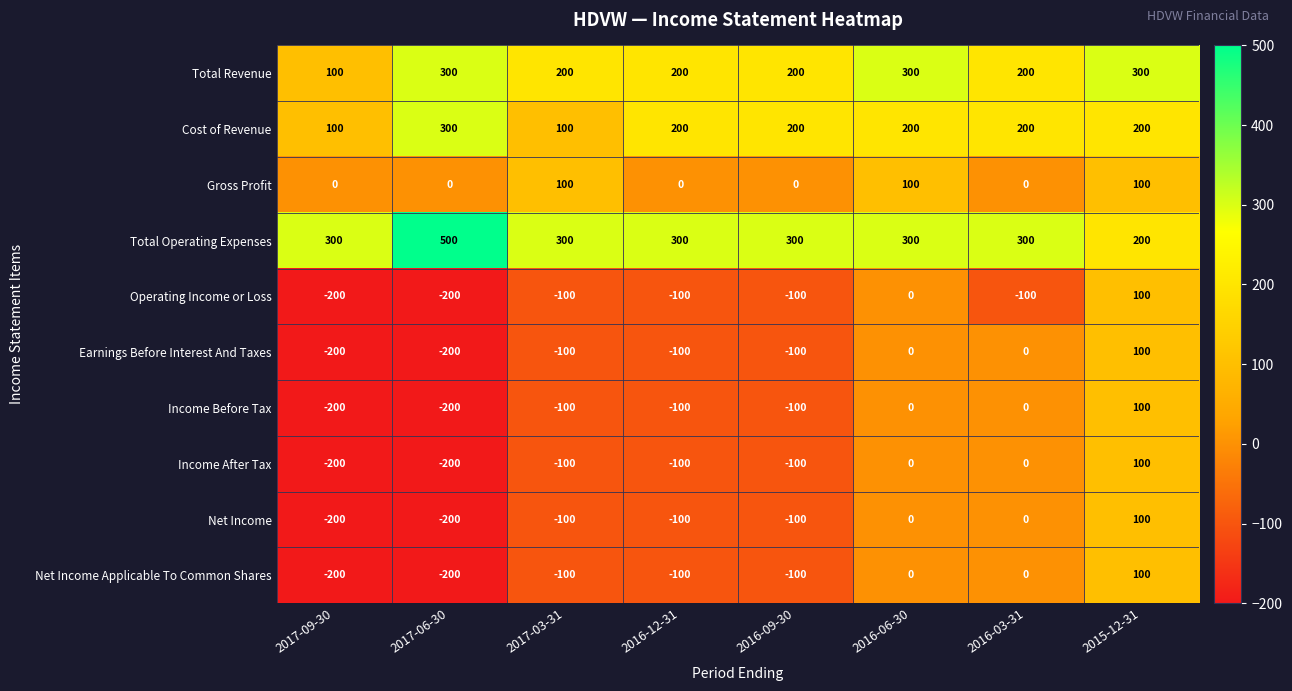

What is the difference between the highest and lowest values at 2017-03-31?

400